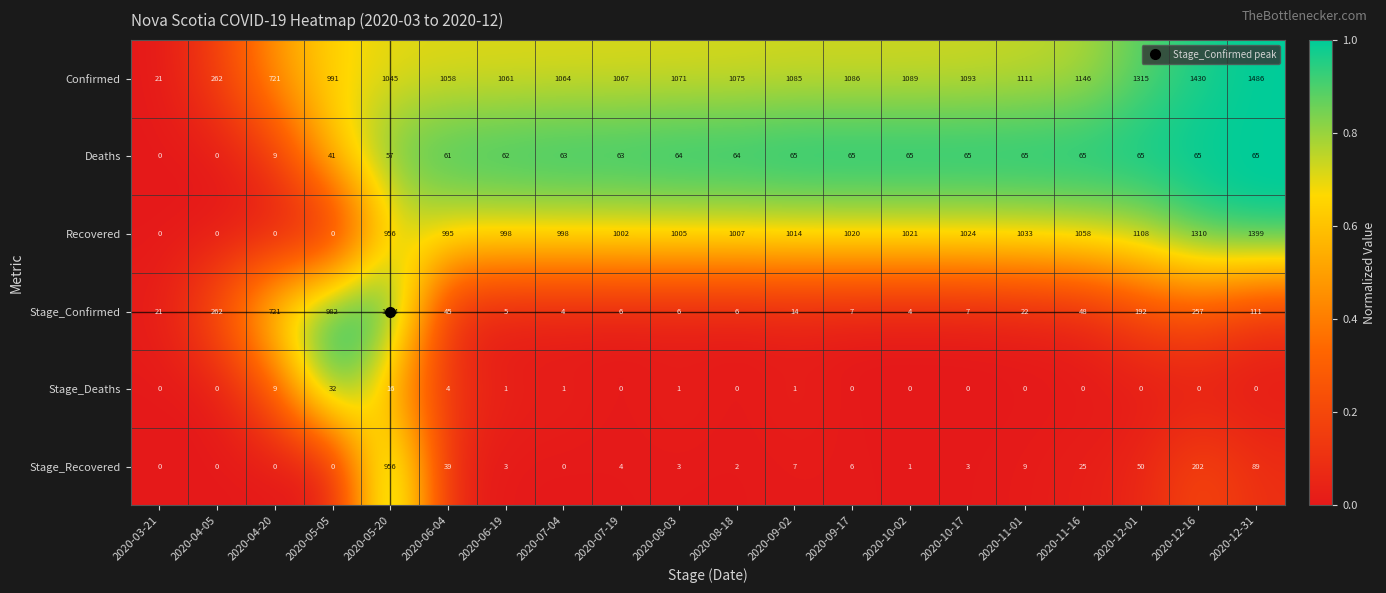

Which series has the largest total across all categories?

Confirmed